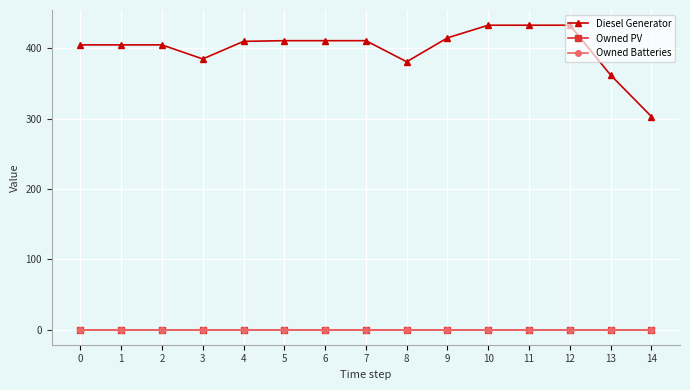

Does the chart have visible grid lines?

Yes